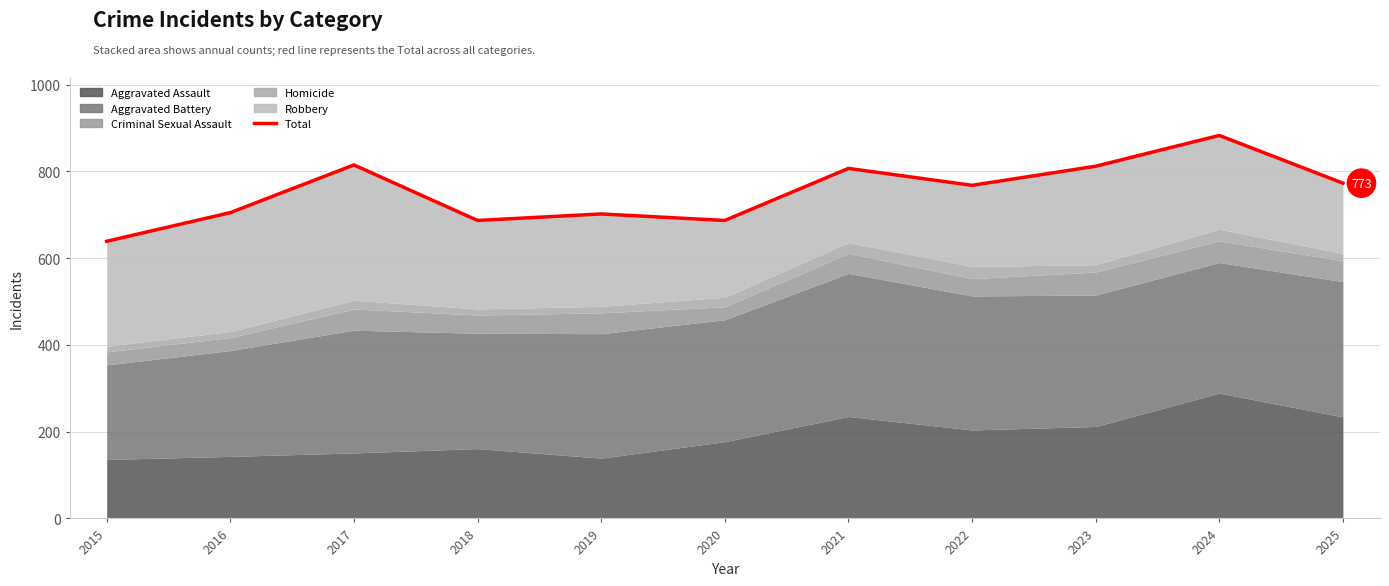

Where is the data nearest to the value 761?

2022